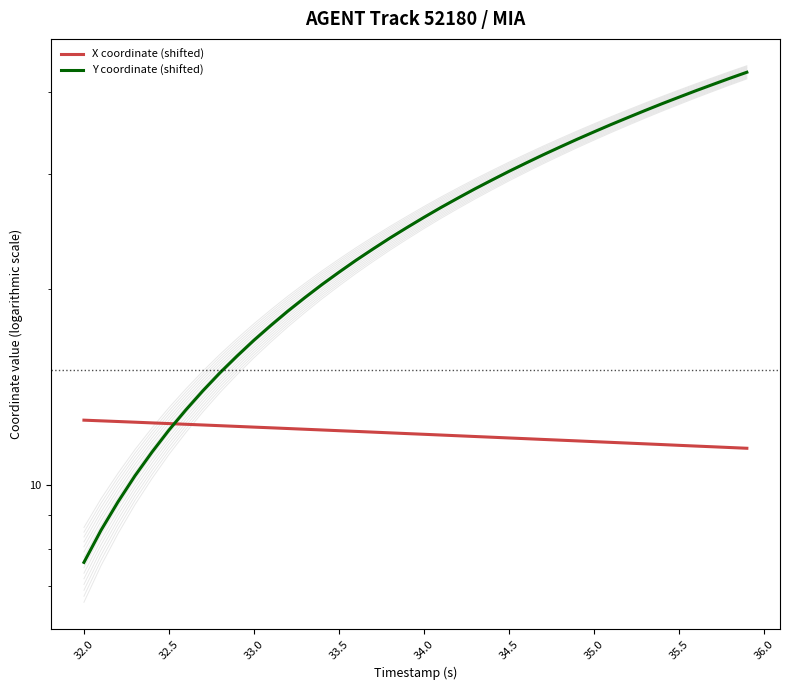

Count the number of categories in the chart.

40